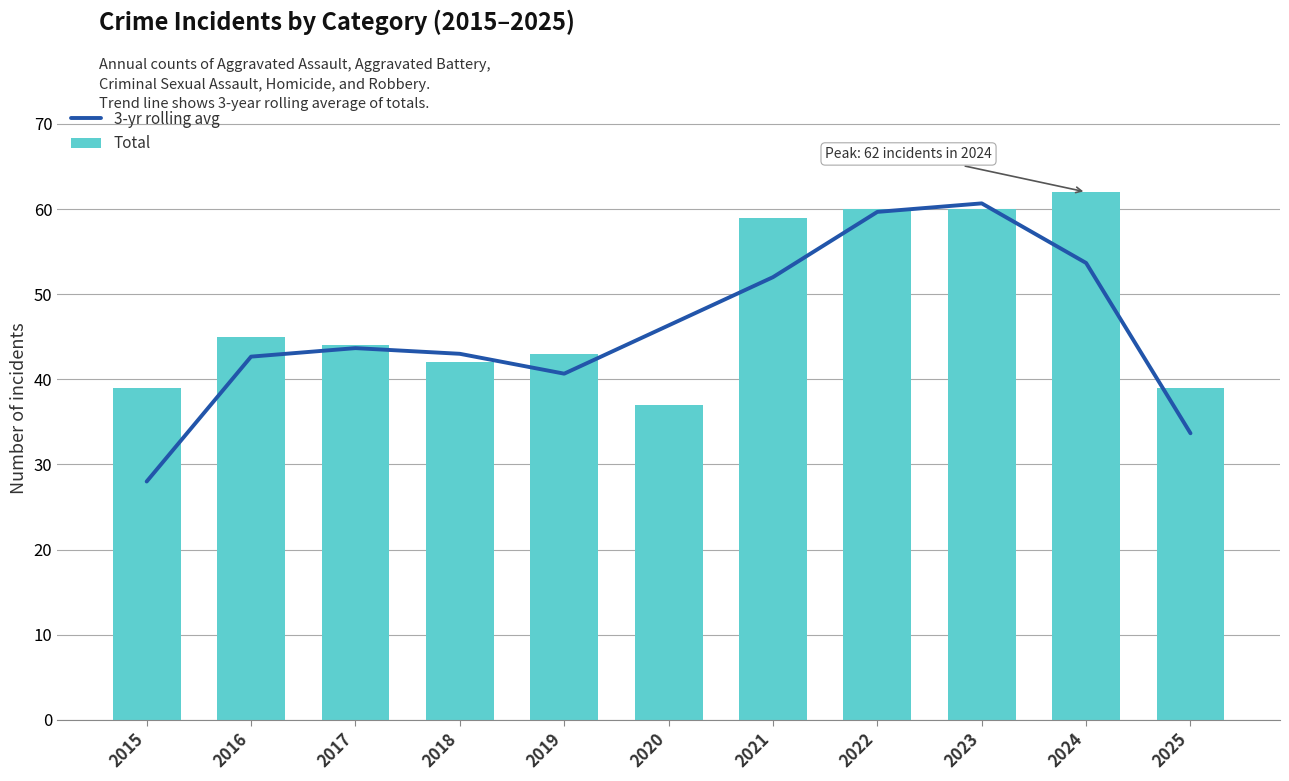

Rank the categories by Total value from lowest to highest.

2020, 2015, 2025, 2018, 2019, 2017, 2016, 2021, 2022, 2023, 2024